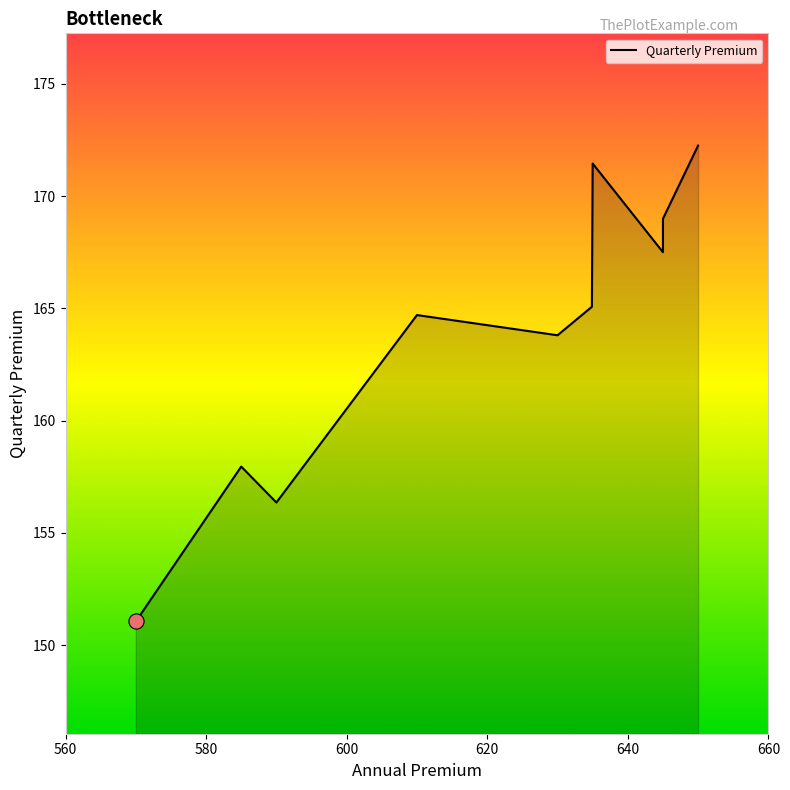

Between 645.0 and 645.0, which is larger?

645.0